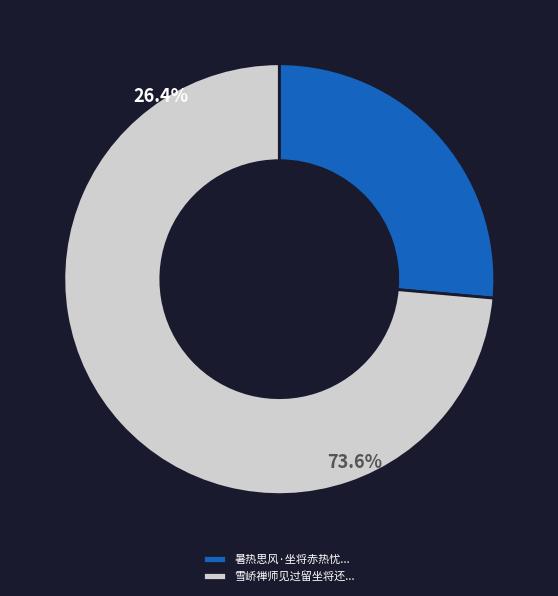

What is the largest slice in the pie chart?

雪峤禅师见过留坐将还径山诗以留之